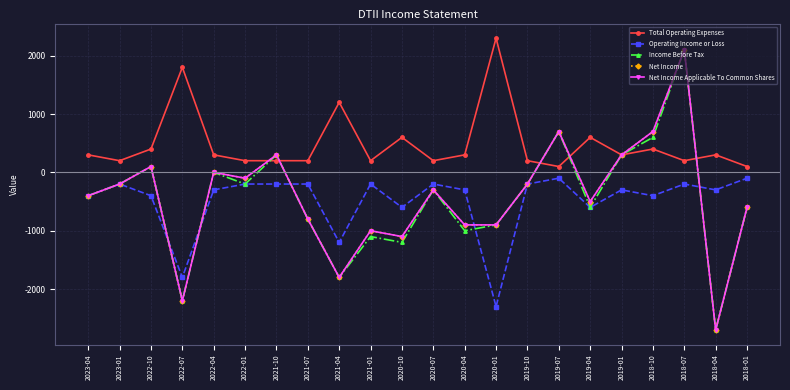

How many lines are shown in the chart?

5